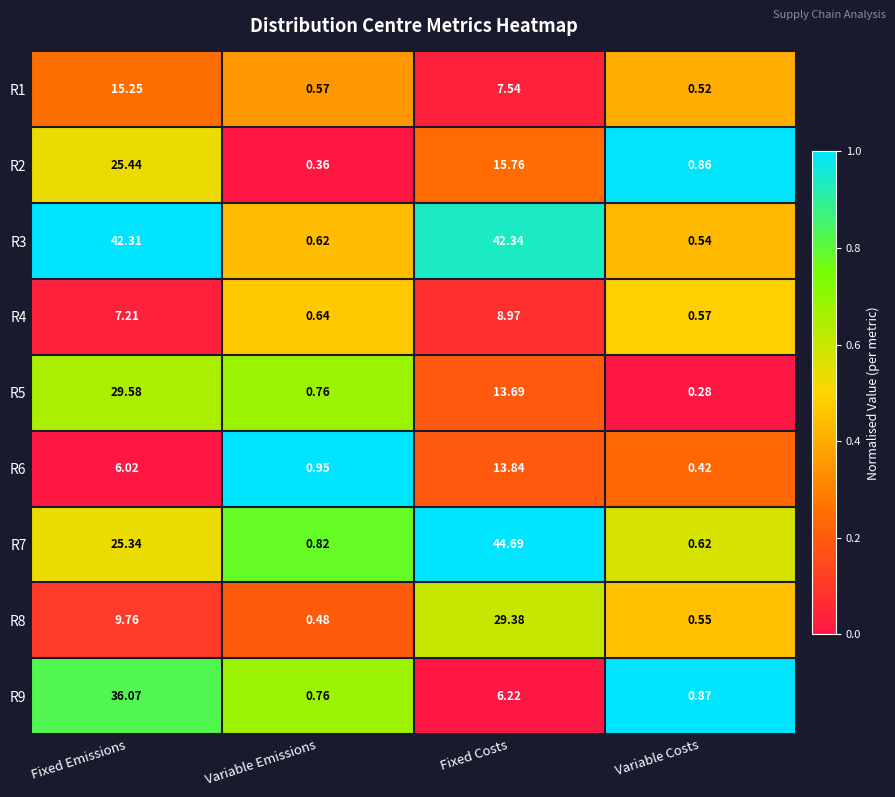

Is the value of R6 at Variable Costs greater than the value of R3 at Fixed Costs?

No